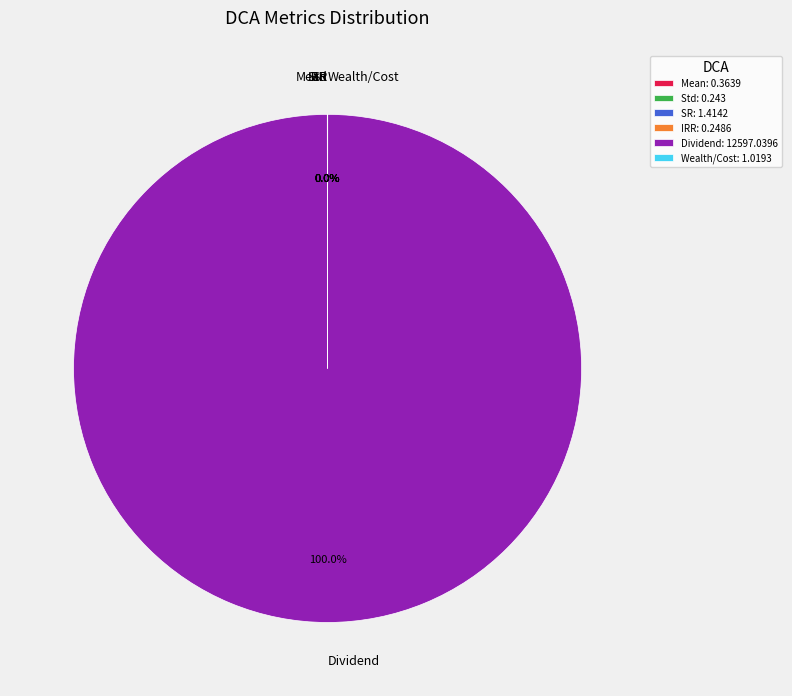

Is there any slice that represents more than half of the pie?

Yes